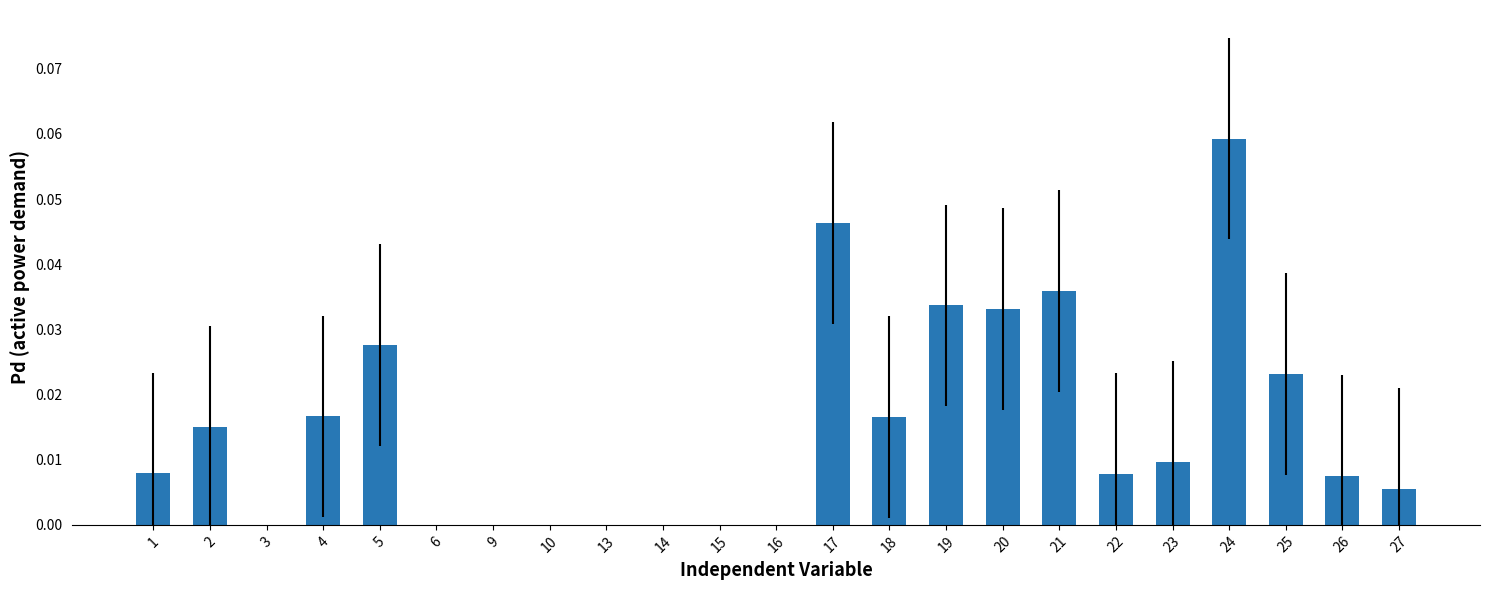

Between 27 and 6, which is larger?

27